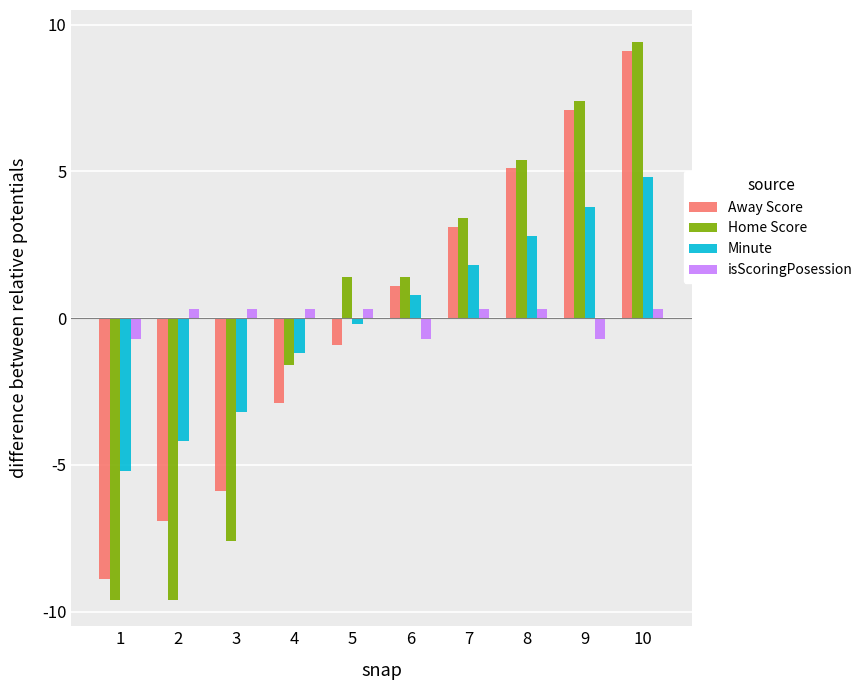

Rank the series at 9 from lowest to highest value.

isScoringPosession, Minute, Away Score, Home Score